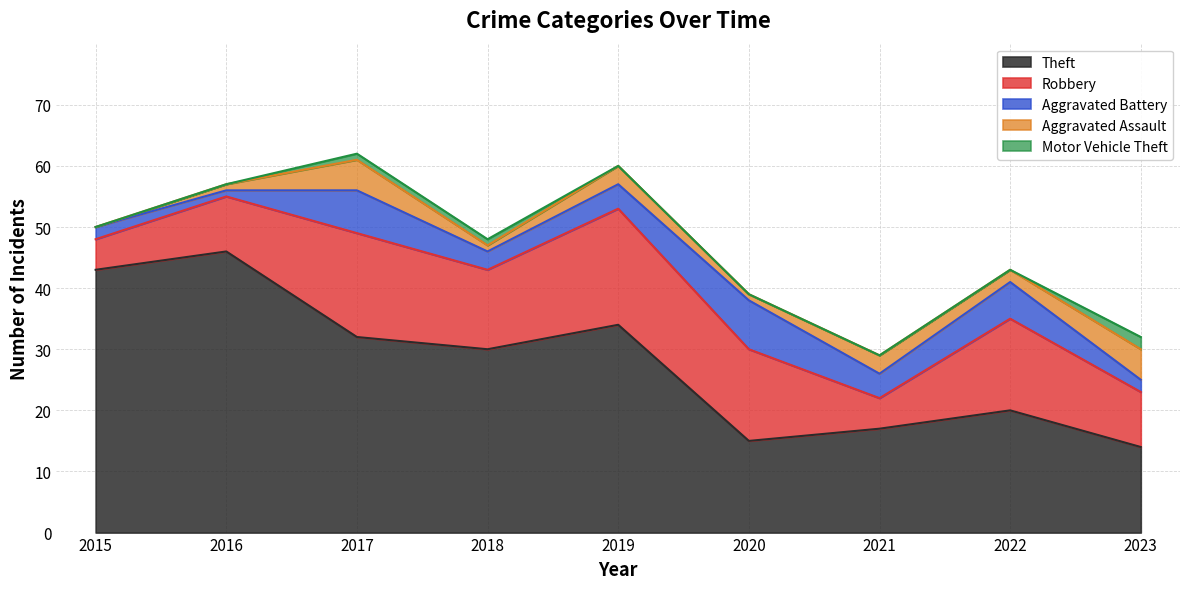

The Aggravated Battery series shows 4 at 2019. True or false?

True